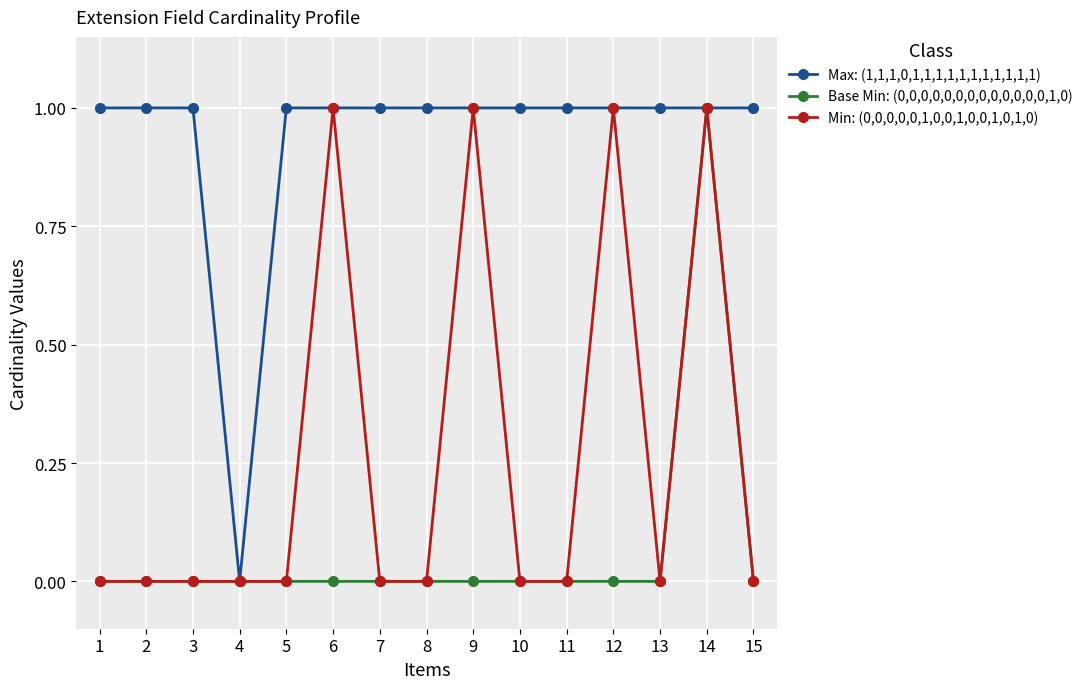

List the series in order of their overall mean, highest first.

Max: (1,1,1,0,1,1,1,1,1,1,1,1,1,1,1), Min: (0,0,0,0,0,1,0,0,1,0,0,1,0,1,0), Base Min: (0,0,0,0,0,0,0,0,0,0,0,0,0,1,0)